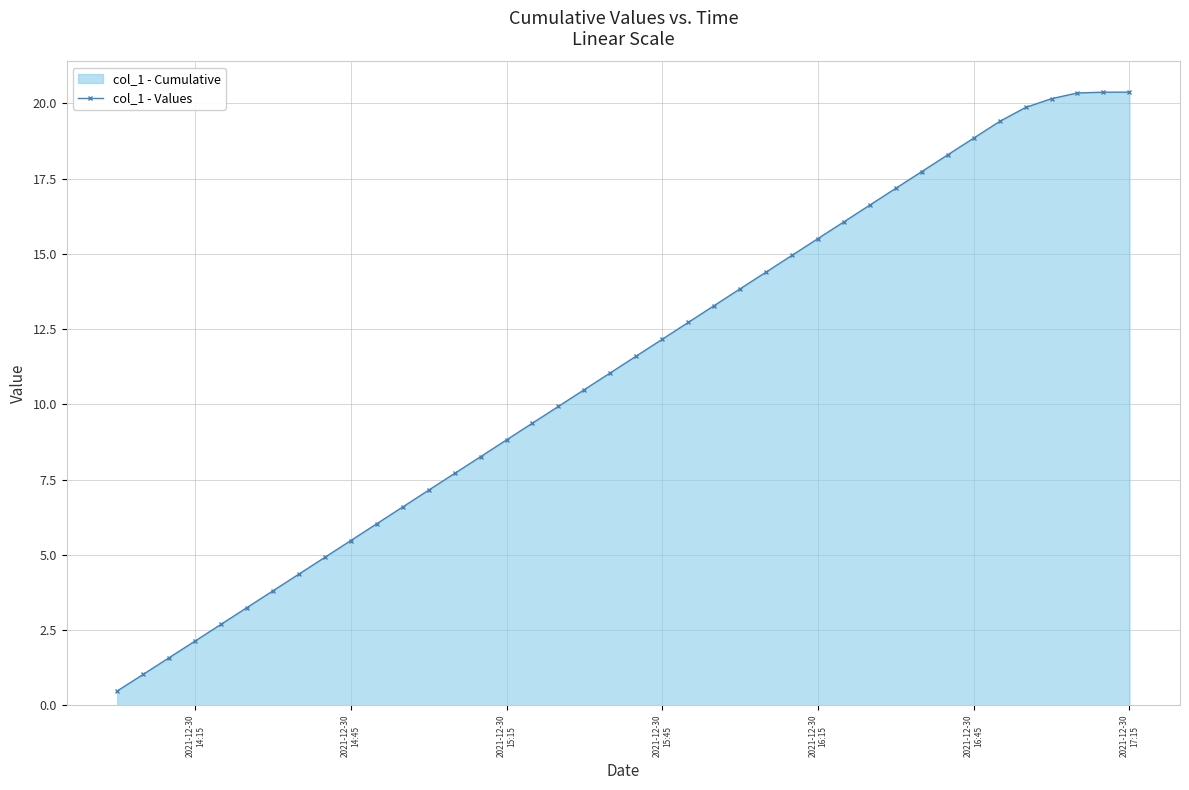

What is the average value?

11.2